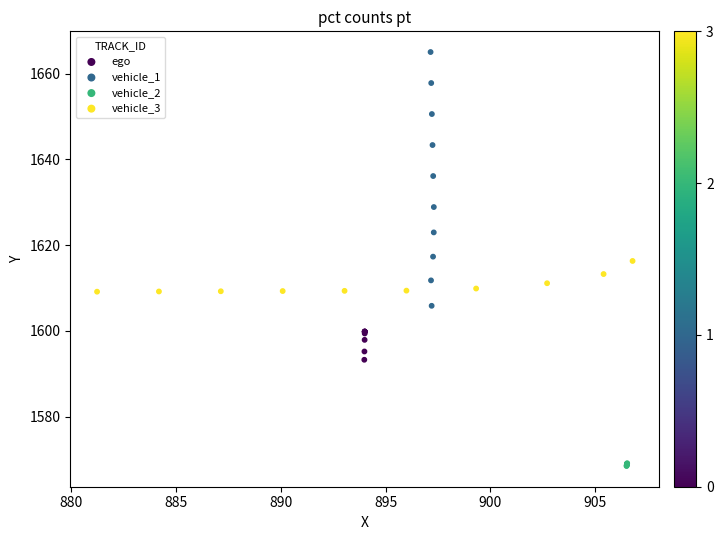

What are all the series names shown in the legend?

ego, vehicle_1, vehicle_2, vehicle_3